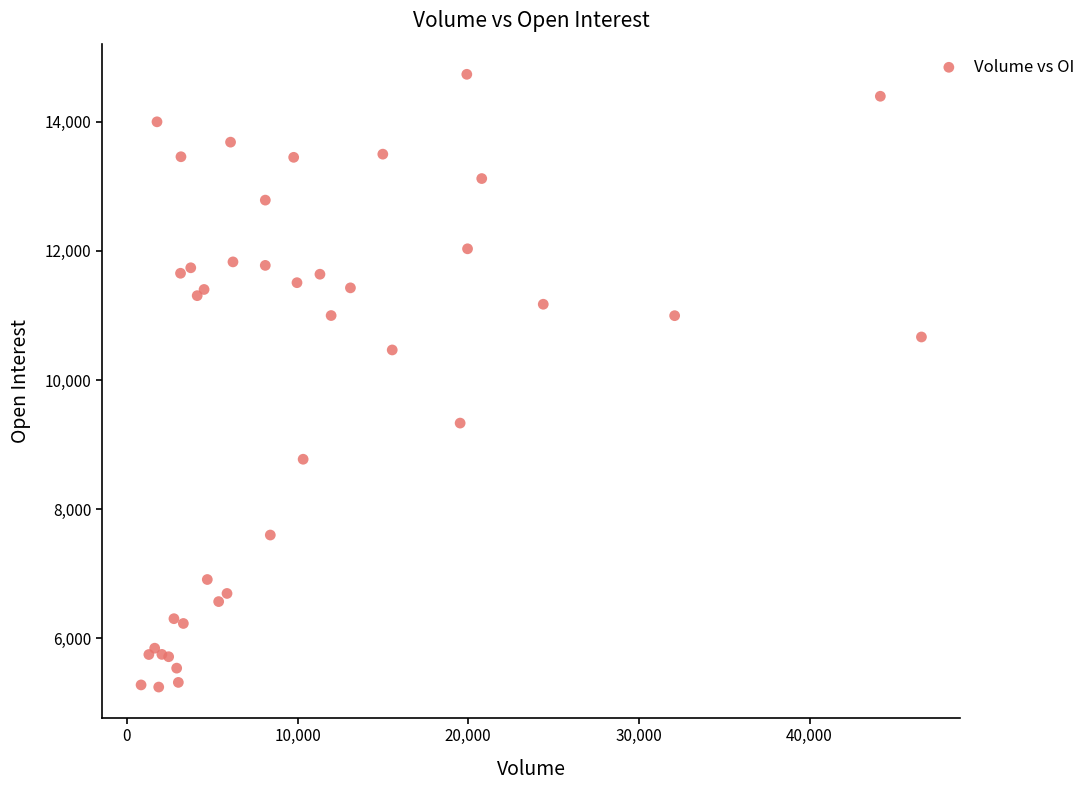

What Y value in the scatter plot is closest to 9990?

10466